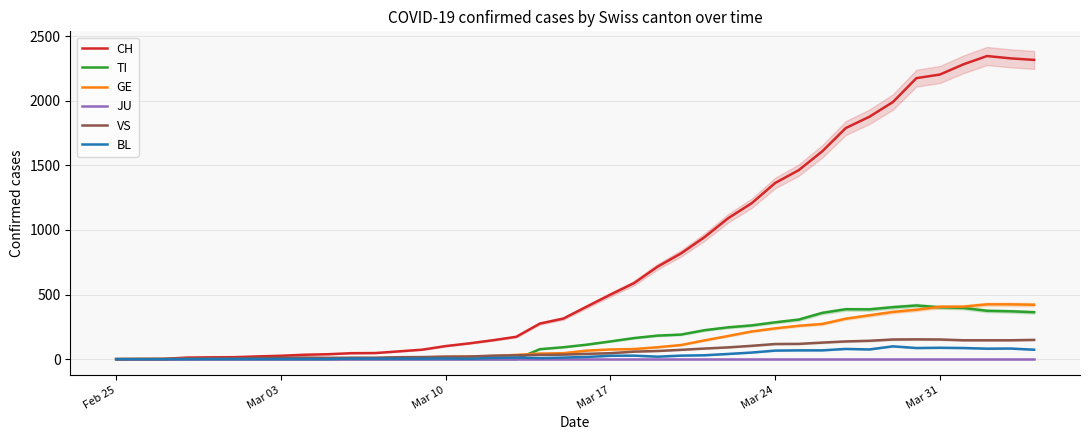

What are all the series names shown in the legend?

CH, TI, GE, JU, VS, BL